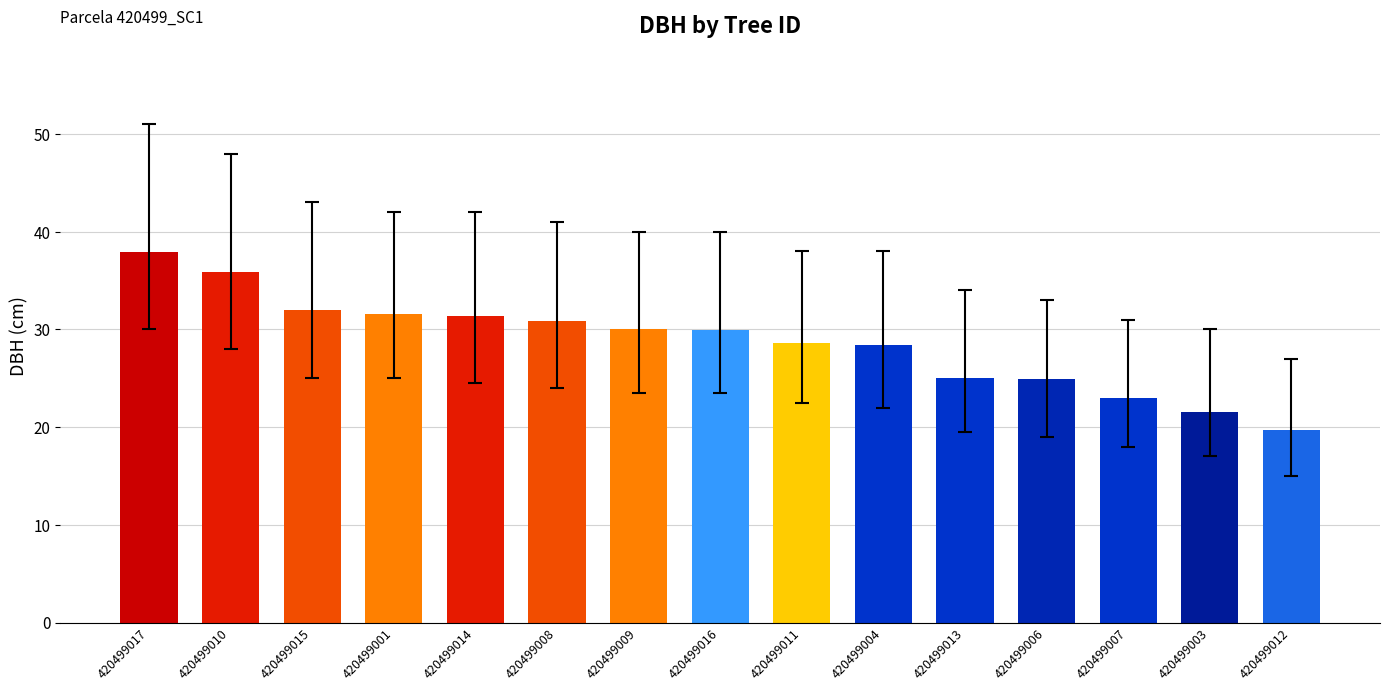

Approximately how many times larger is the value at 420499006 compared to 420499017?

0.7